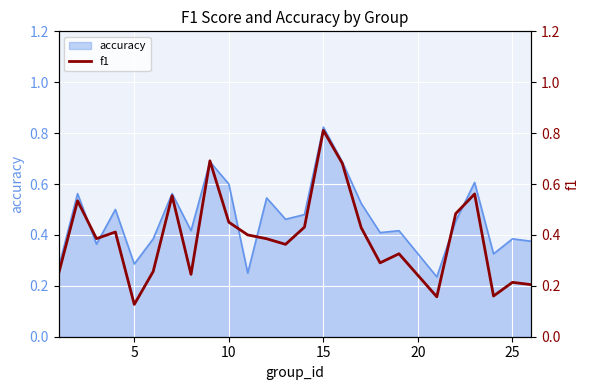

At which label does accuracy reach its peak?

15